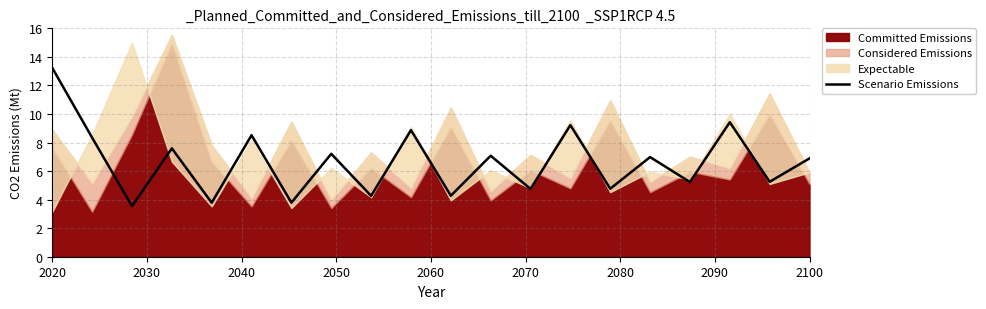

How many categories are shown in the chart?

20